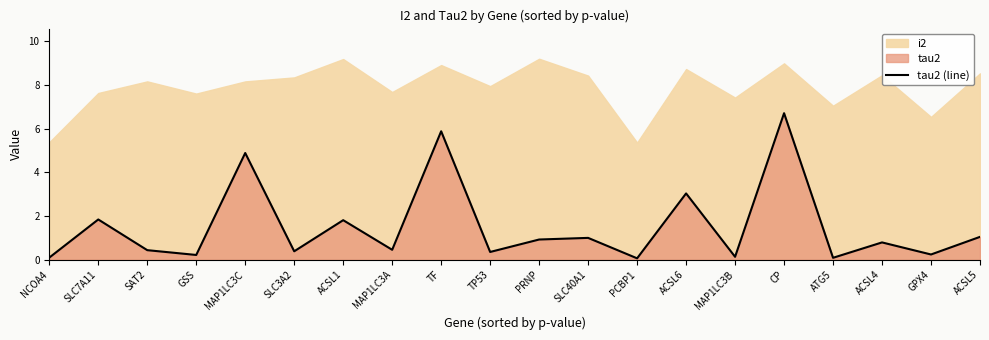

What is the value of the 13th point from the left?

0.1